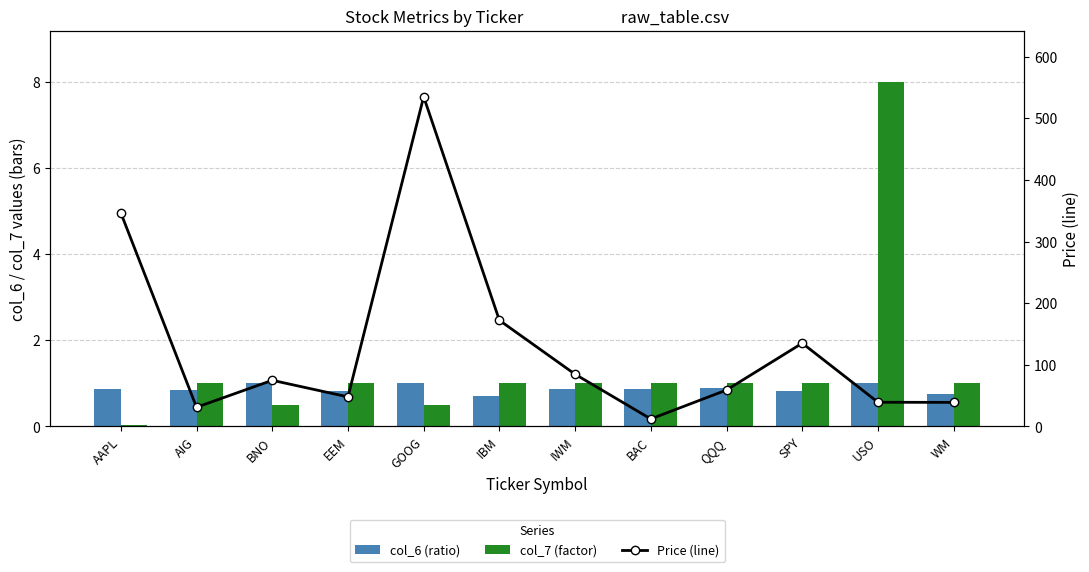

Is the value of Price (line) at BNO greater than the value of col_6 (ratio) at GOOG?

Yes